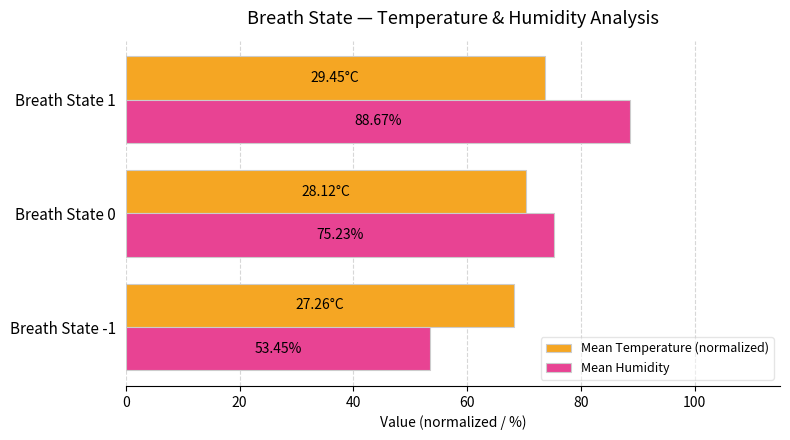

Where is Mean Temperature (normalized) nearest to the value 70?

Breath State 0